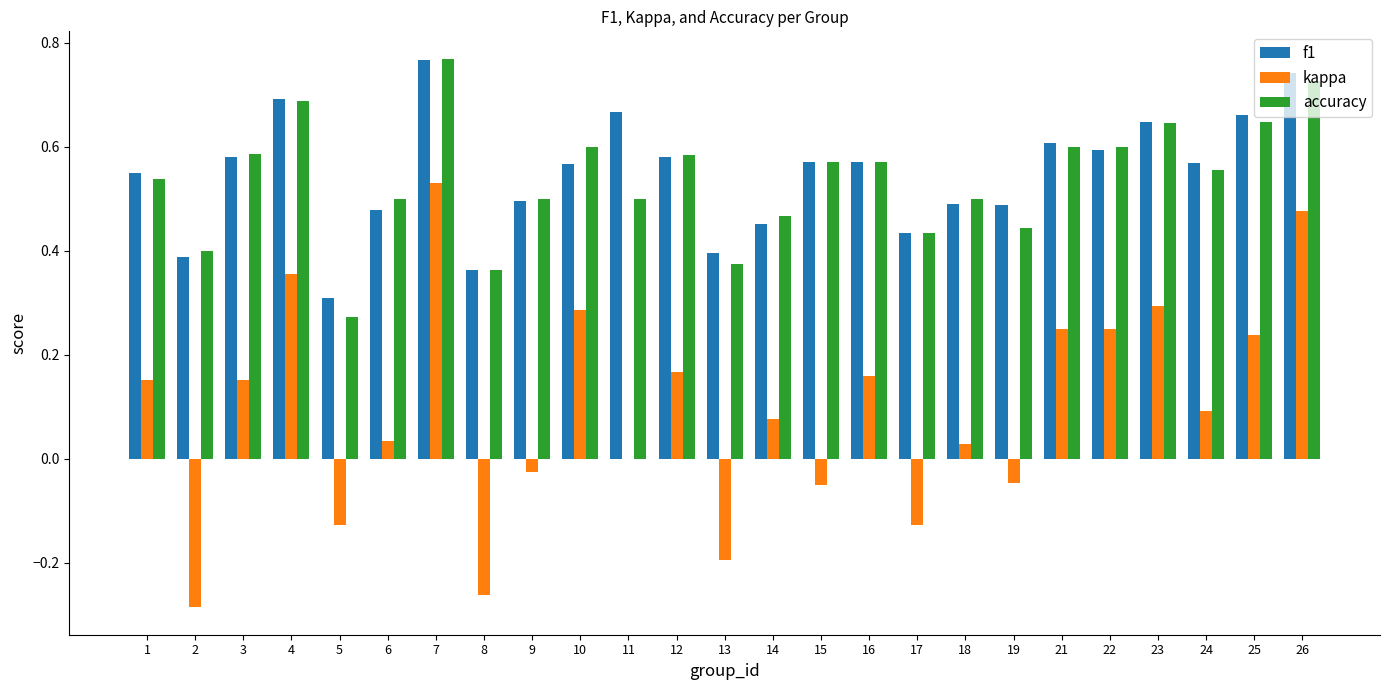

What is the sum of all f1 values?

13.7